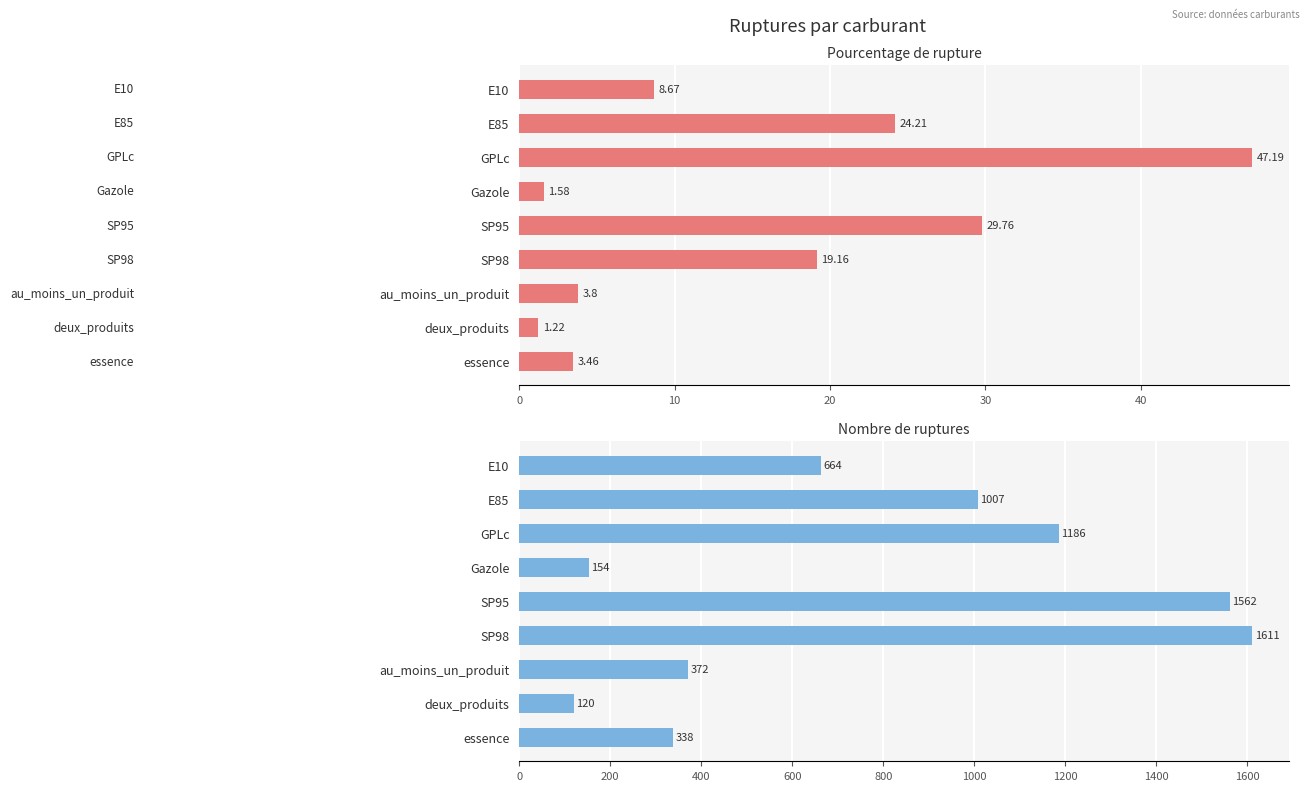

What is the value of the nombre_rupture bar at the 4th from the left?

154.0